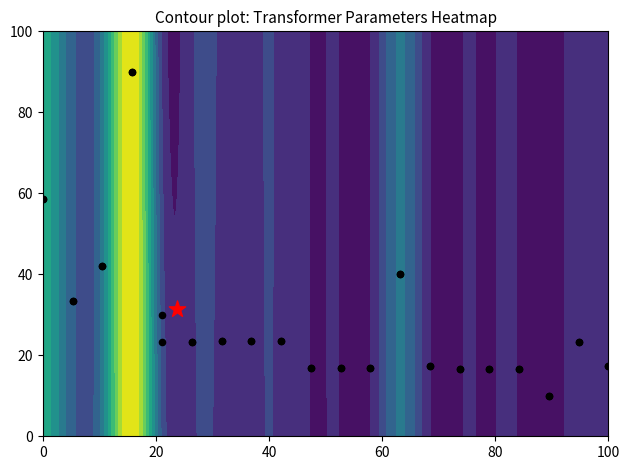

What is the maximum value for Data points 1?

90.0